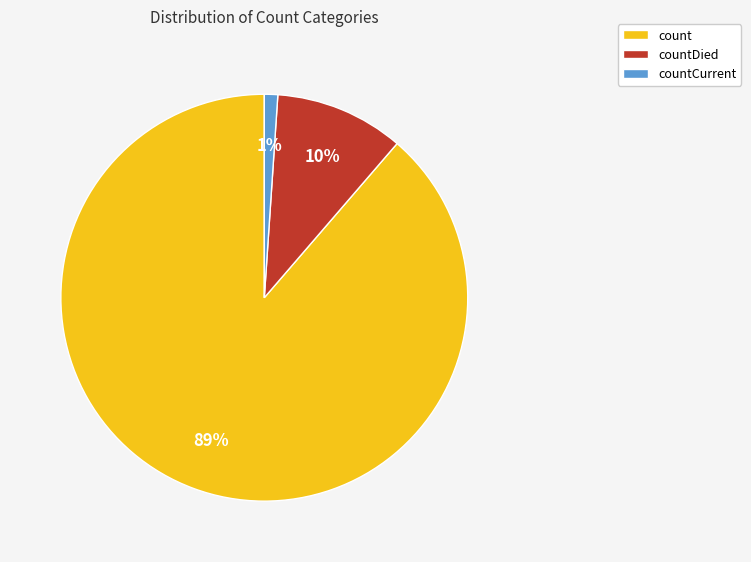

Which slice represents more than half of the pie?

count